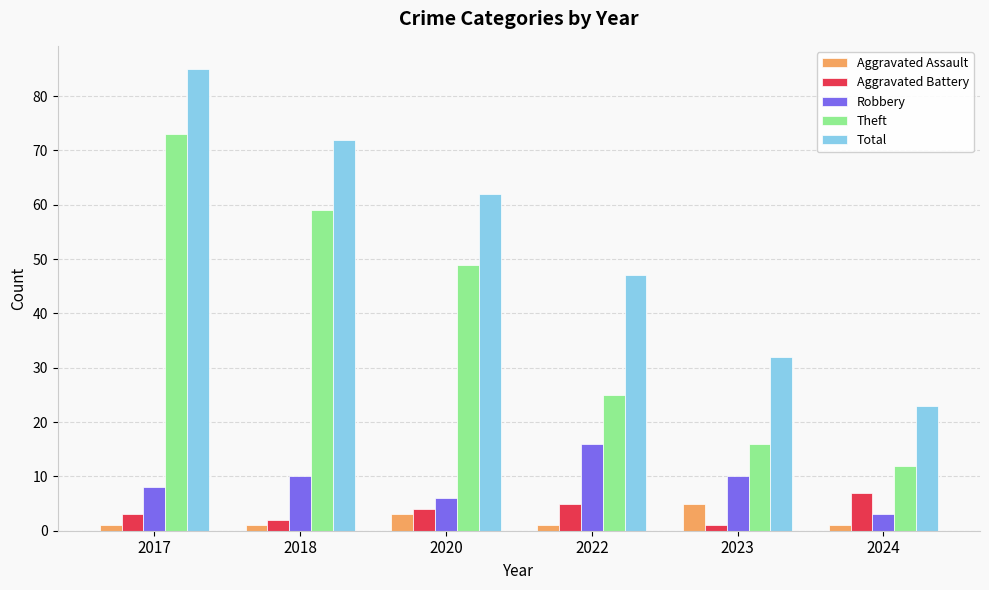

Is the value of Aggravated Battery at 2020 greater than the value of Total at 2020?

No